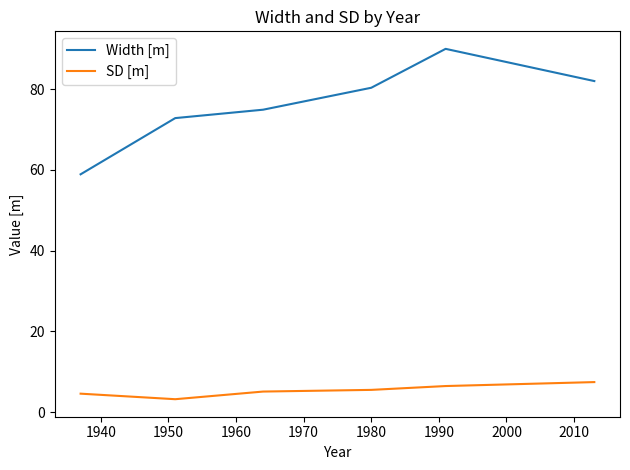

What is the difference between the maximum and second lowest values in the SD [m] series?

2.9